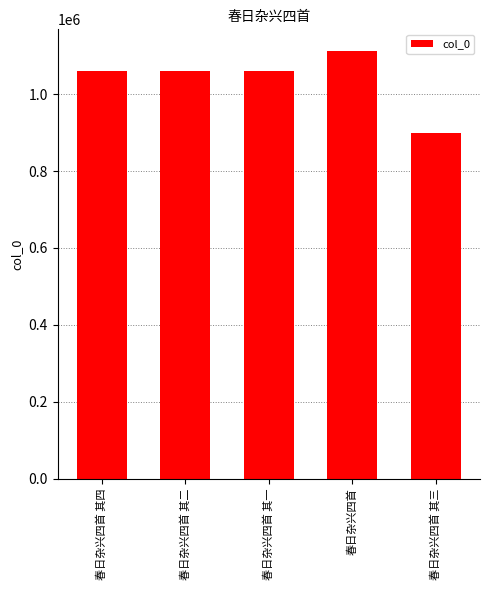

Does the chart contain any negative values?

No